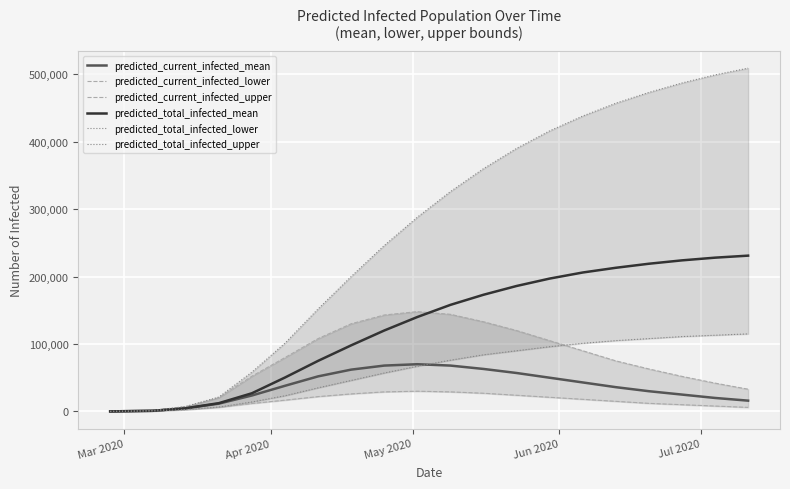

What is the maximum value for predicted_current_infected_mean?

70000